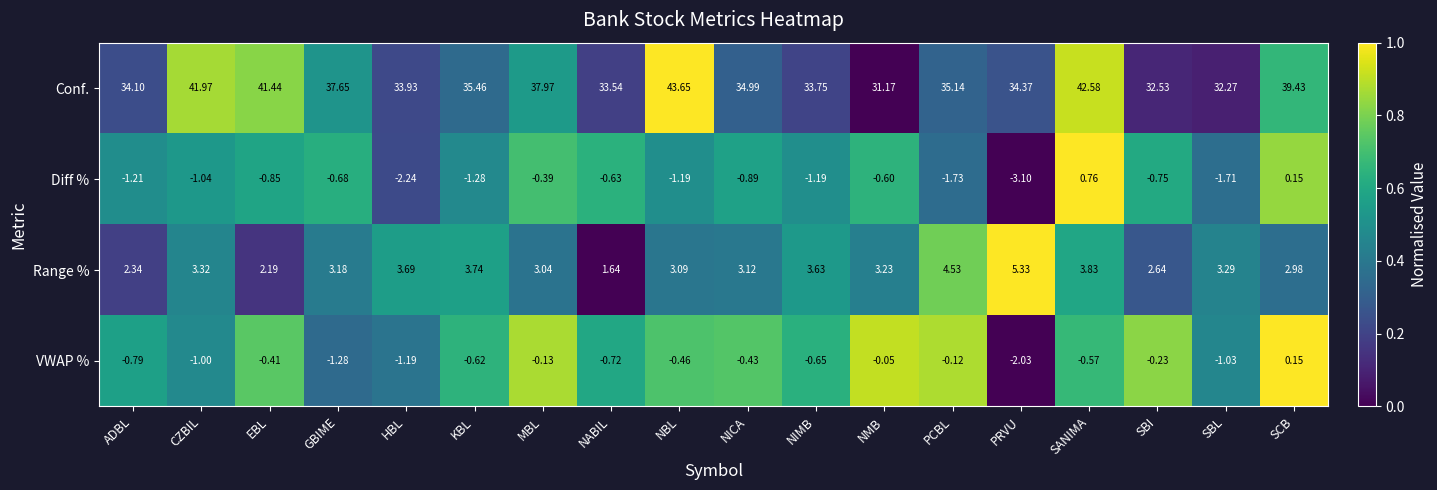

Which series changed the most between HBL and NMB?

Conf.